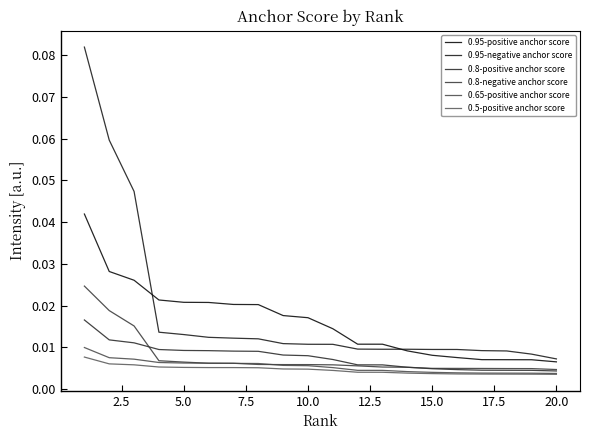

How many series are shown in this chart?

6